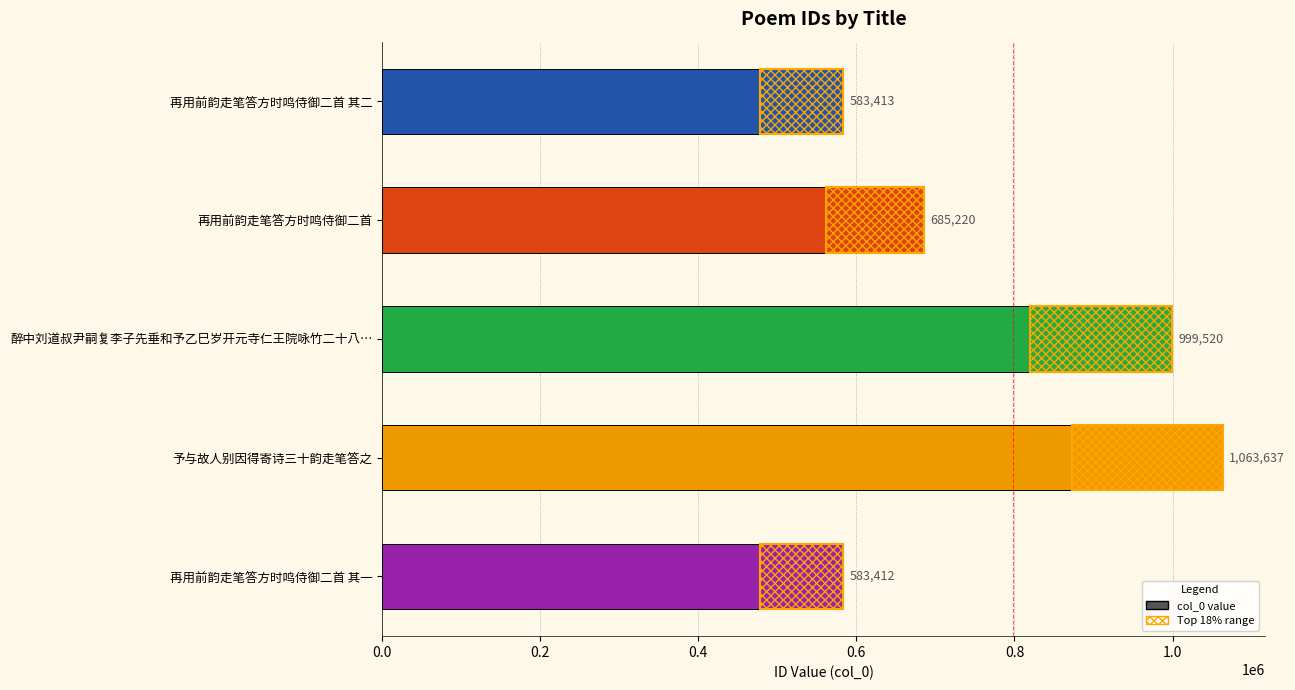

How many data points are above 685220?

2